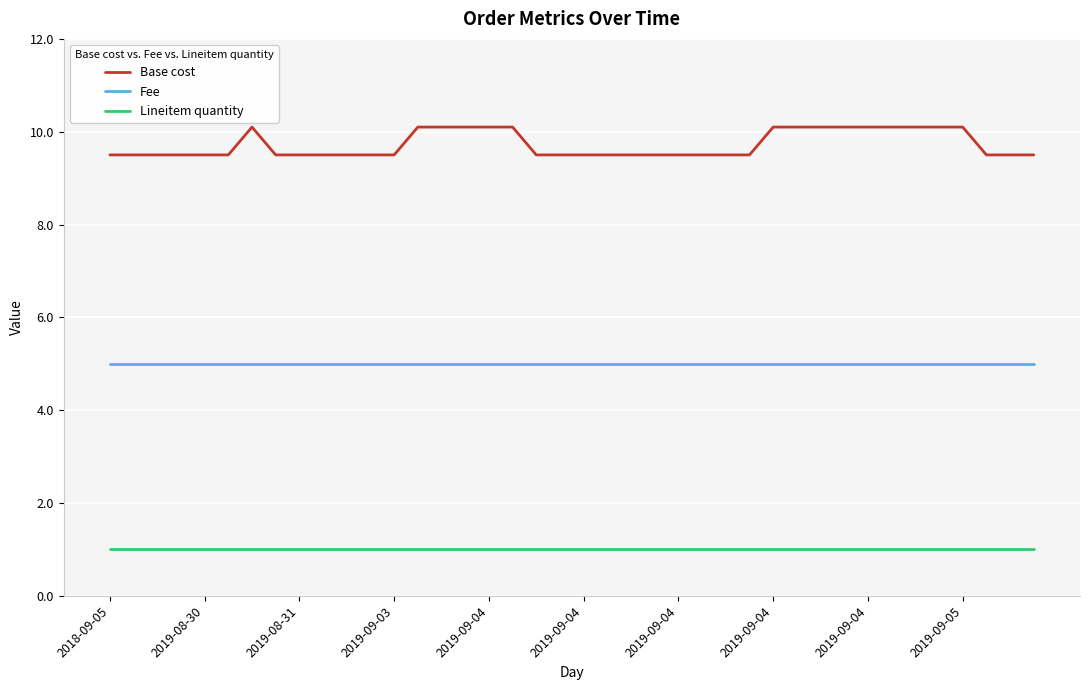

Rank the series by their average value, from highest to lowest.

Base cost, Fee, Lineitem quantity